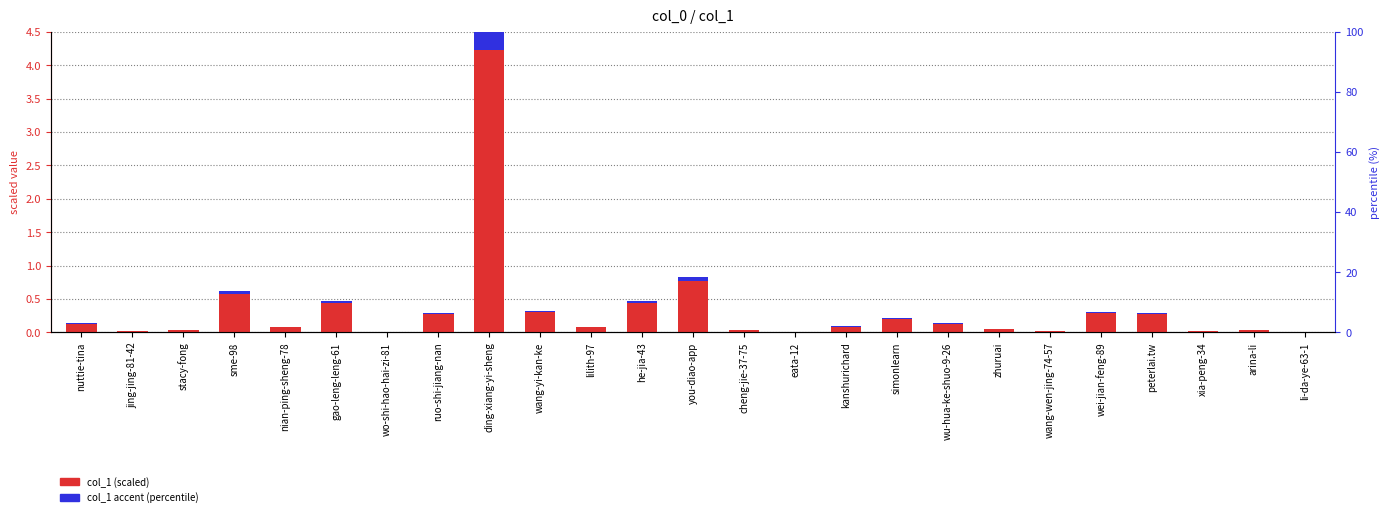

What is the label of the 13th bar from the right?

you-diao-app